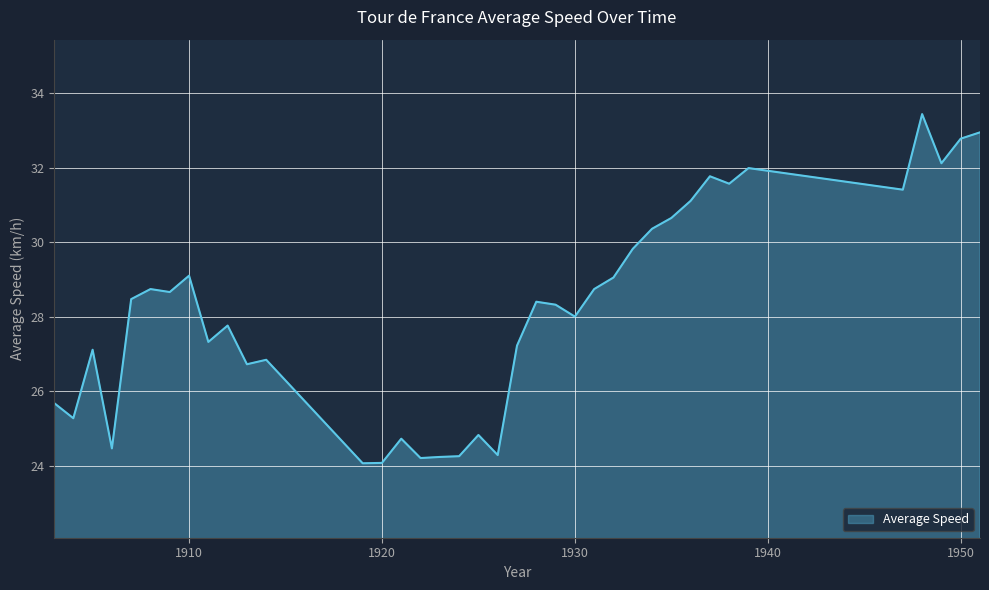

What is the greatest value displayed?

33.4